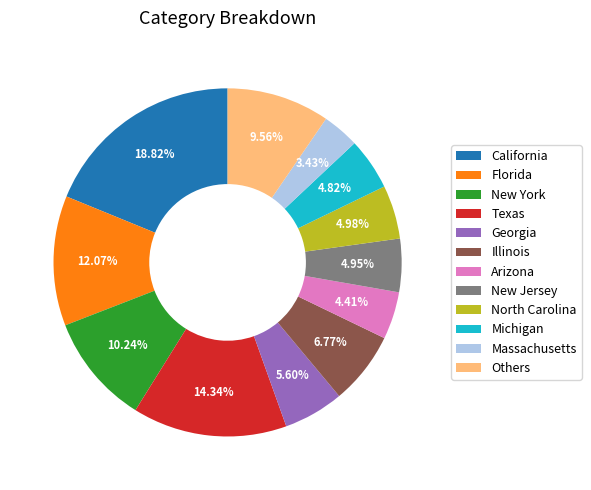

Which has a higher value, Florida or Illinois?

Florida